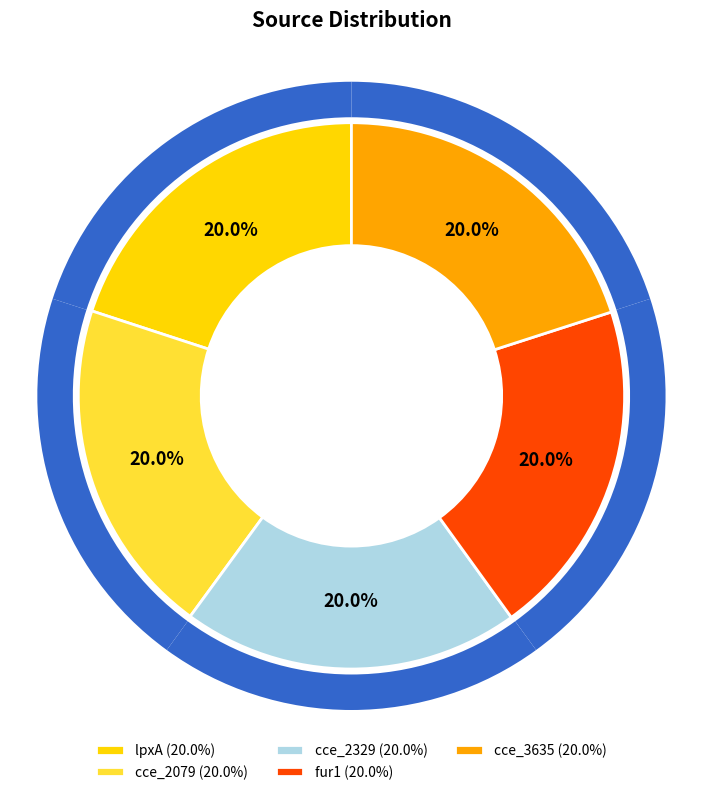

Count the number of slices in the pie.

5